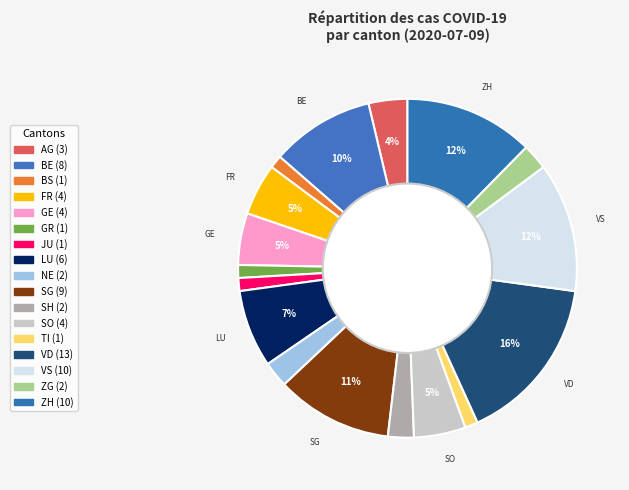

What percentage do BS and FR together represent?

6.2%